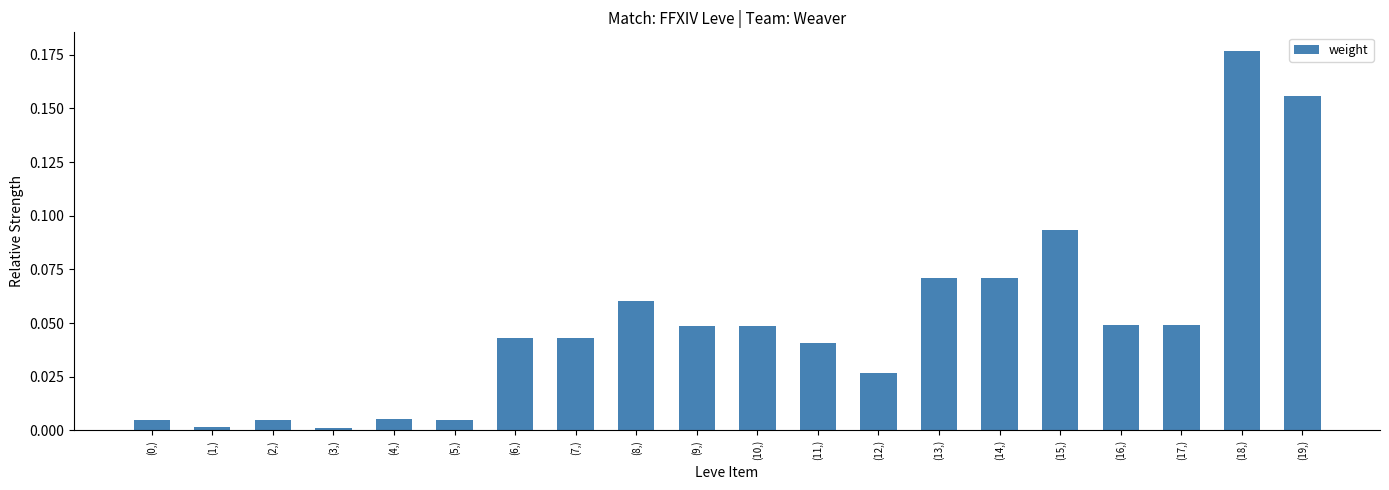

Between (4,) and (12,), which is larger?

(12,)